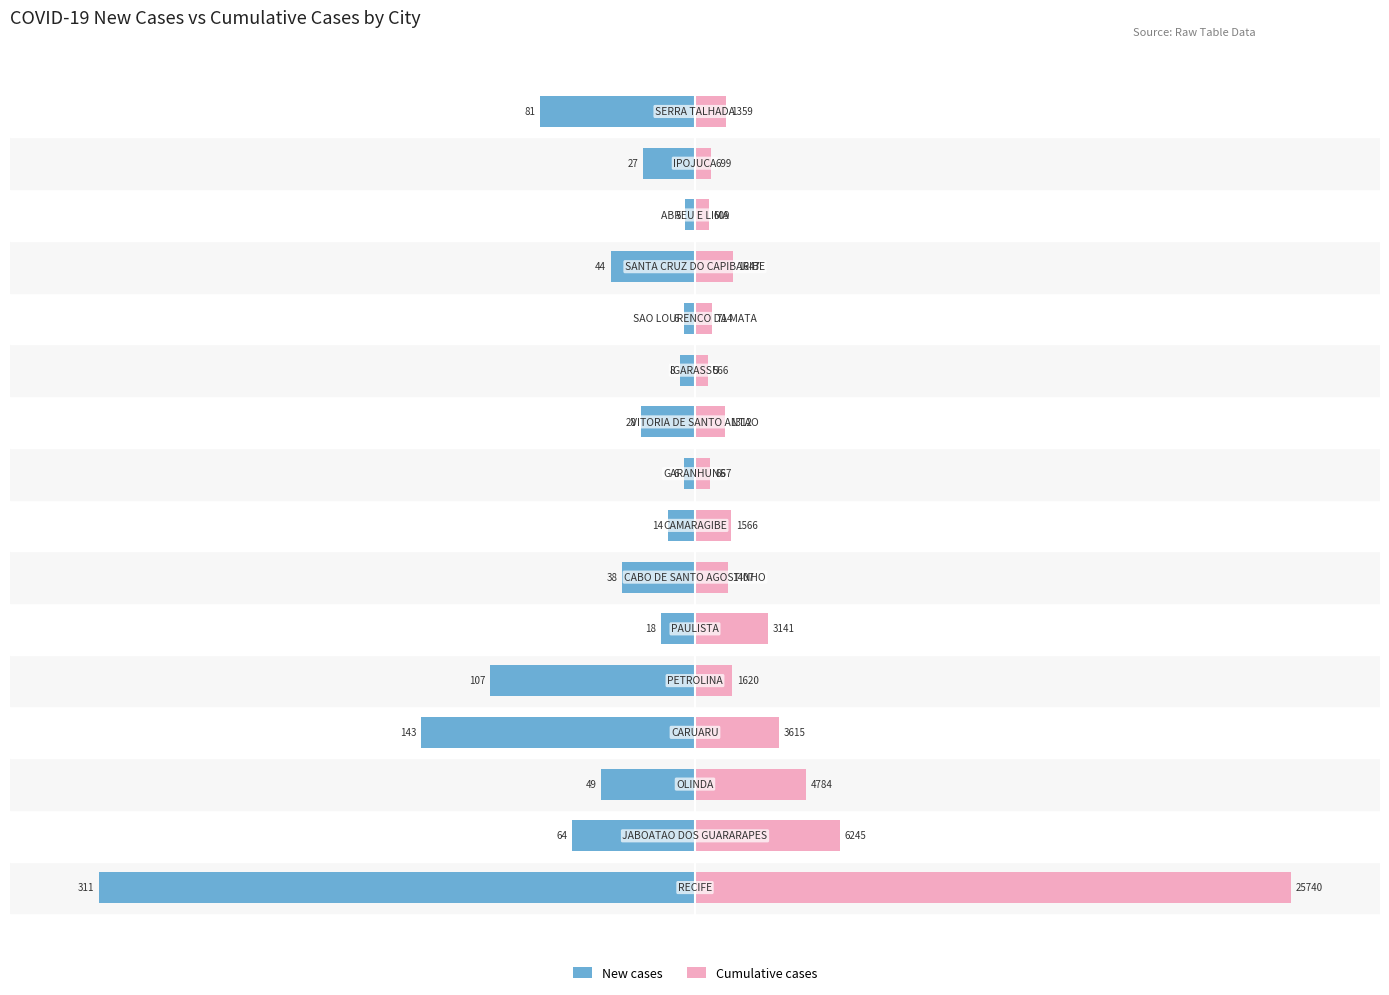

Is it true that Cumulative cases equals 4.7 at 11?

False